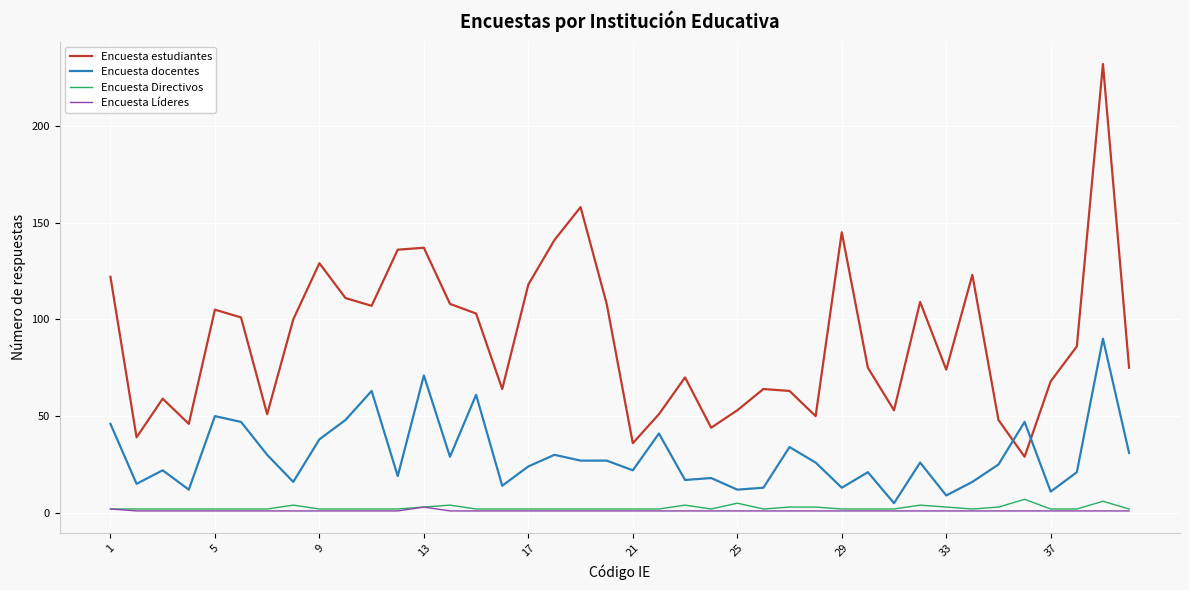

What is the difference between the maximum and second lowest values in the Encuesta Directivos series?

5